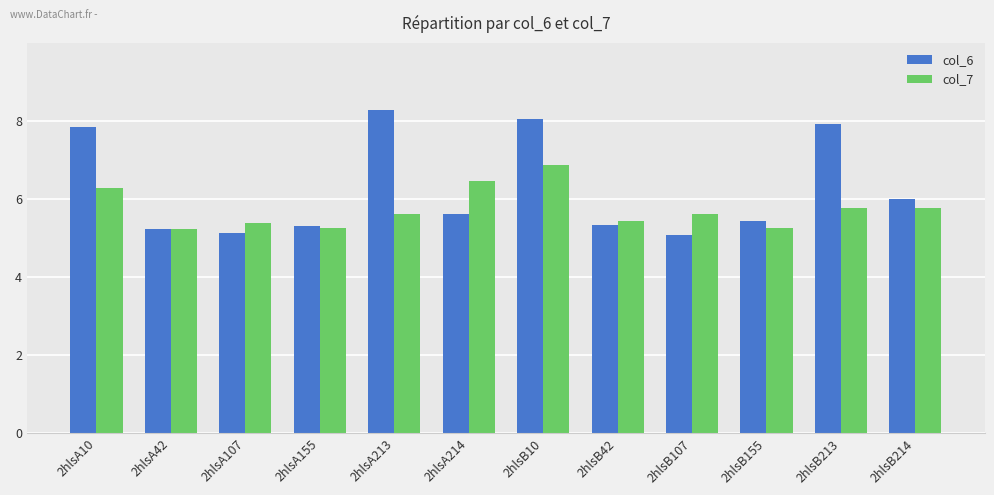

Rank the series by their average value, from lowest to highest.

col_7, col_6